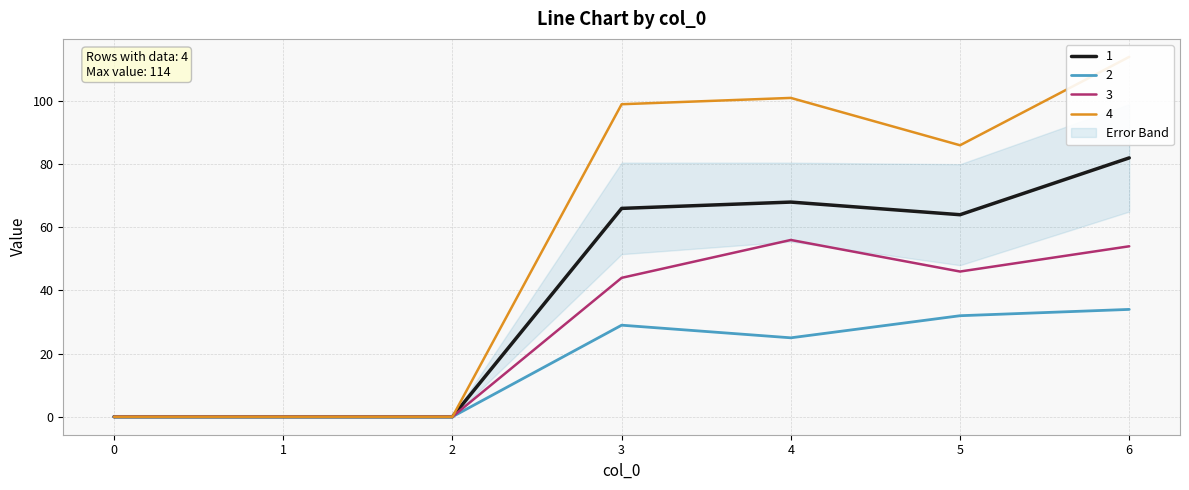

What is the value of the 4 point at the 4th from the left?

99